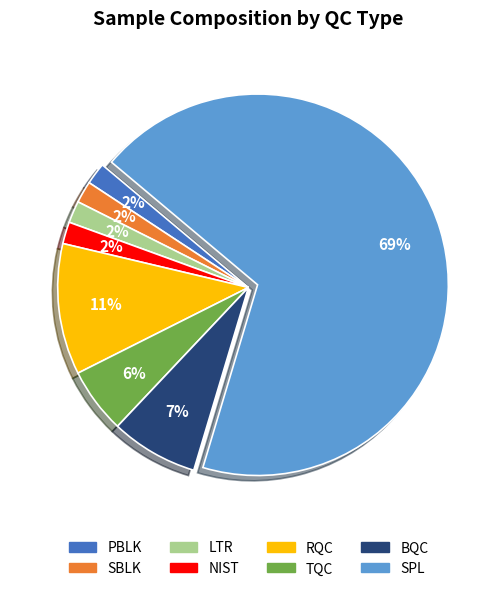

Count the number of slices in the pie.

8